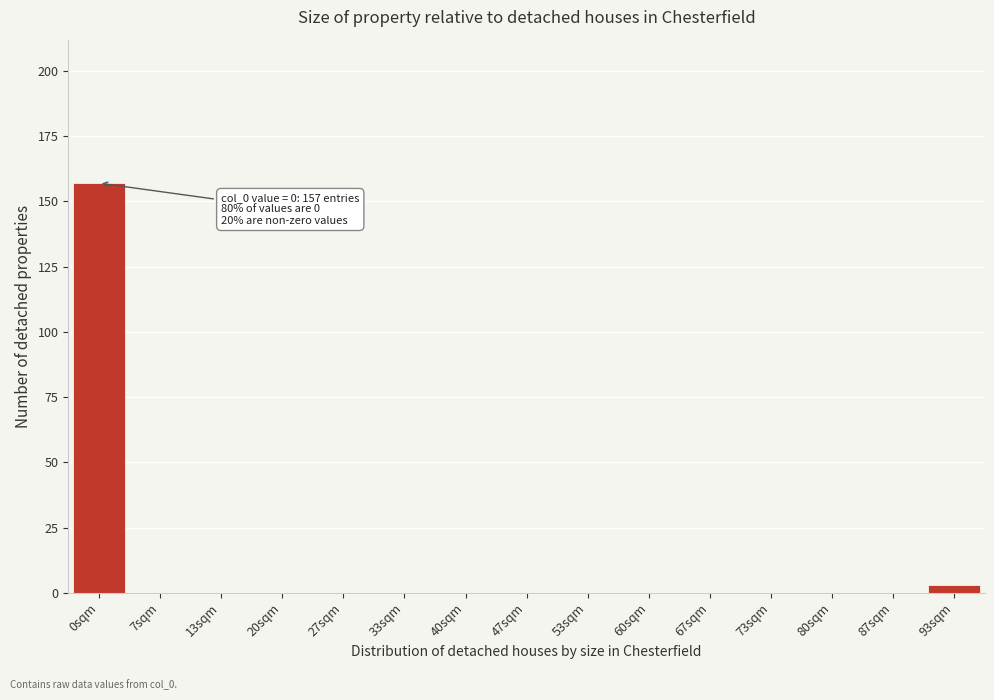

Reading left to right, transcribe all the data shown in this chart.

0sqm=157	7sqm=0	13sqm=0	20sqm=0	27sqm=0	33sqm=0	40sqm=0	47sqm=0	53sqm=0	60sqm=0	67sqm=0	73sqm=0	80sqm=0	87sqm=0	93sqm=3